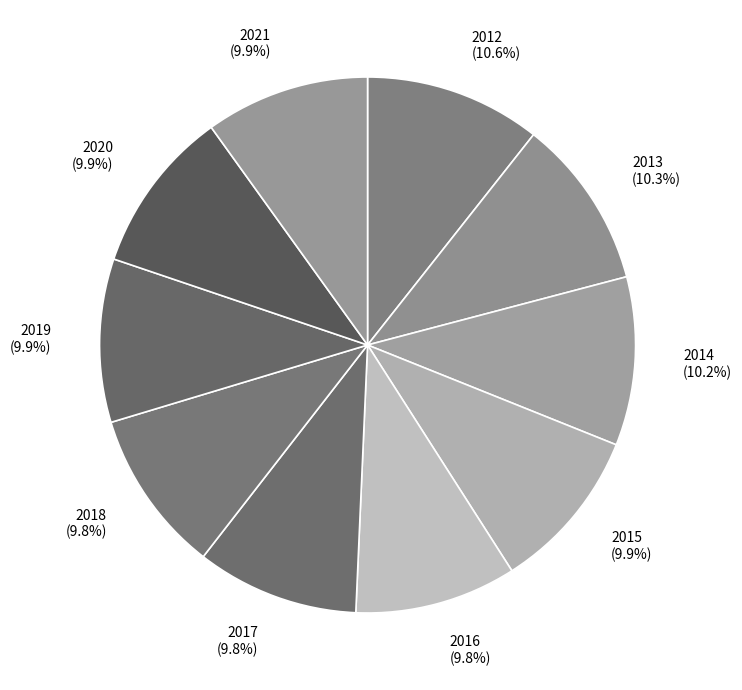

The 2019 slice represents 1% of the pie. True or false?

False